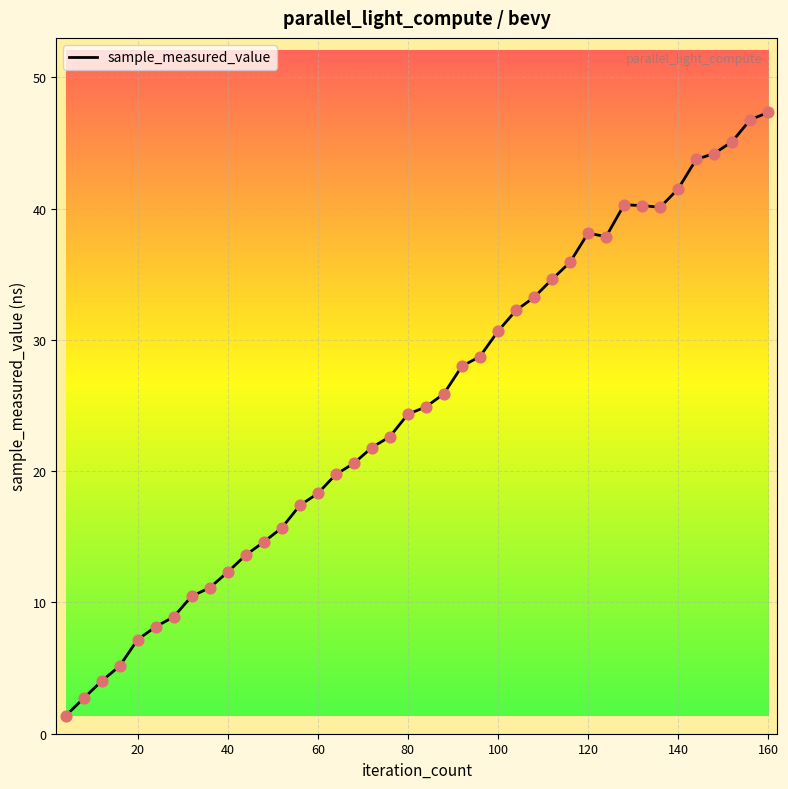

What is the difference between the maximum and minimum values?

46.0